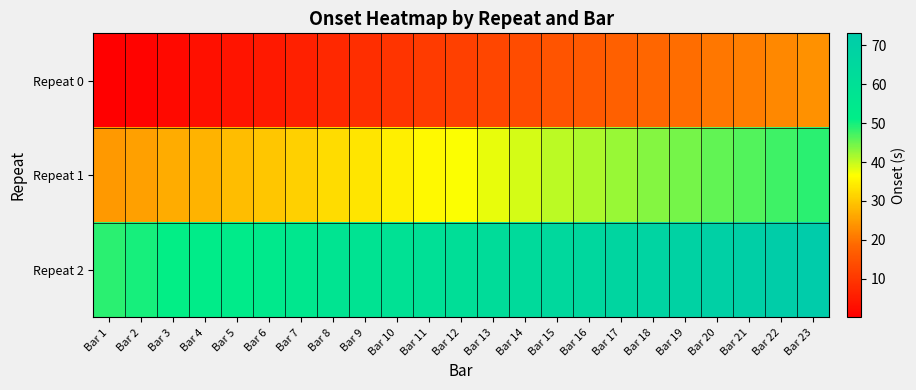

How many distinct data groups are displayed?

3